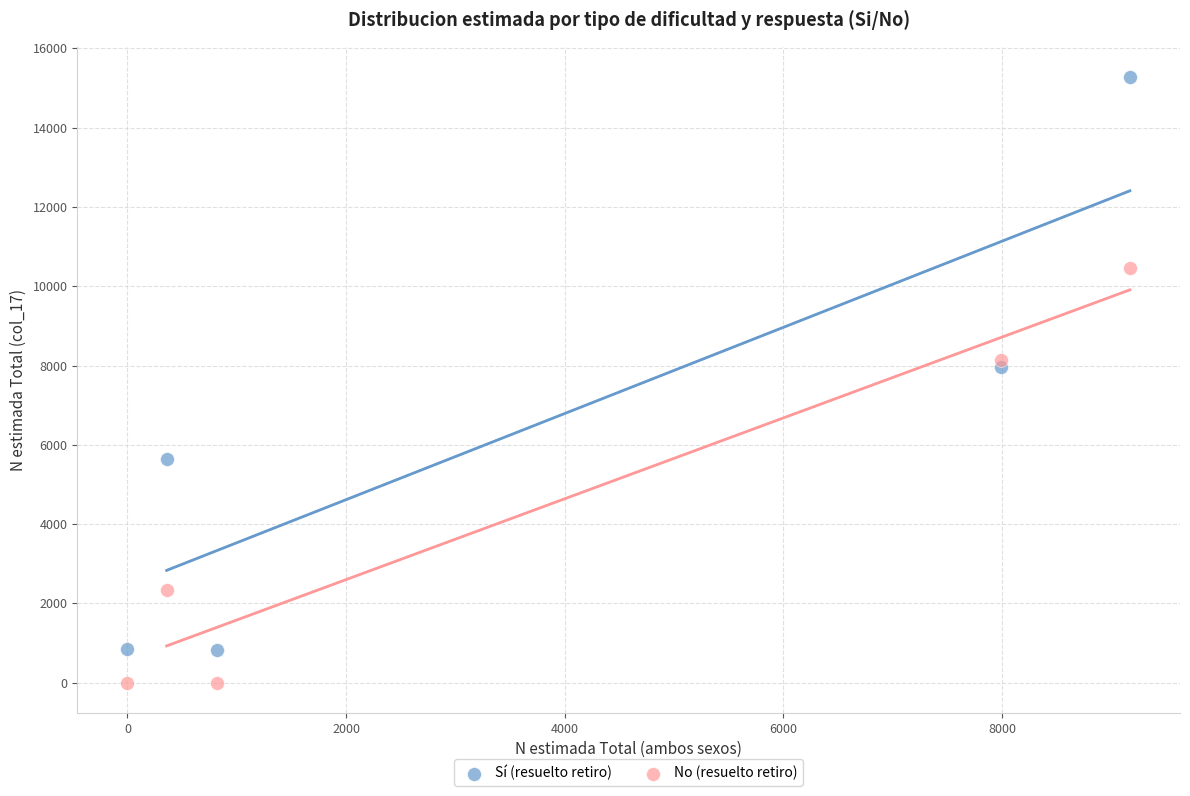

Across all series, what Y value is closest to 7637?

7960